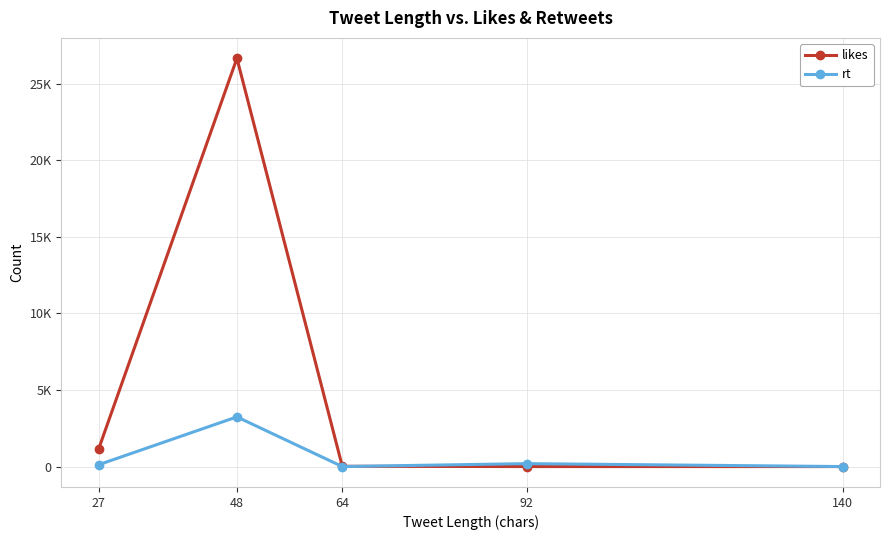

Where is rt nearest to the value 1621?

92